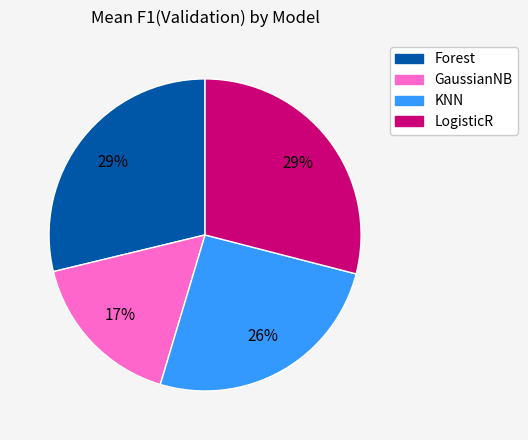

Is the sum of GaussianNB and Forest greater than half?

No